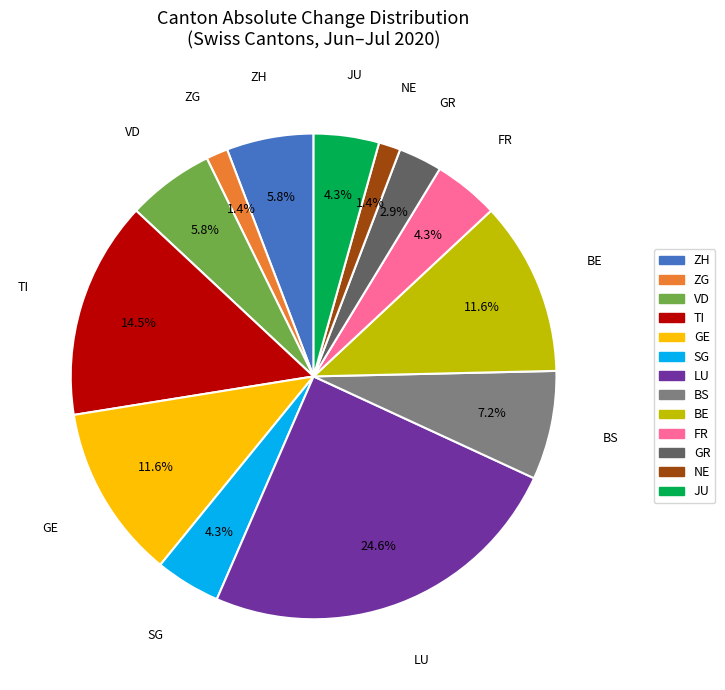

Is there a majority slice in this chart?

No